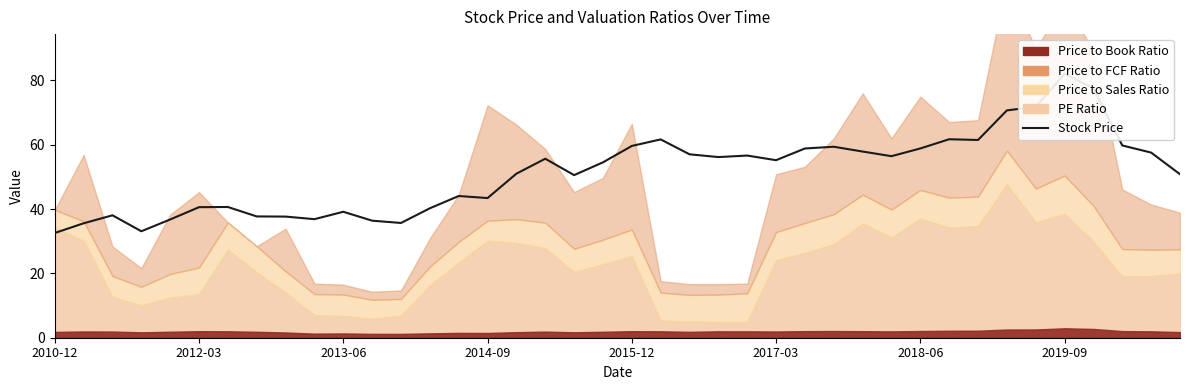

True or false: there are more than 2 points higher than both neighbors.

True